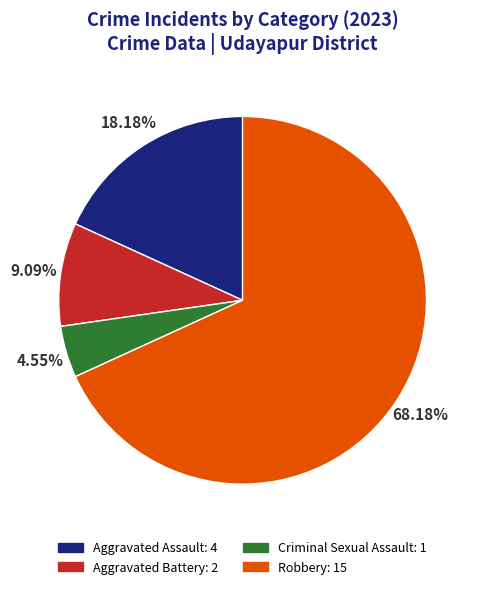

What percentage is the Robbery slice, to the nearest percent?

68%